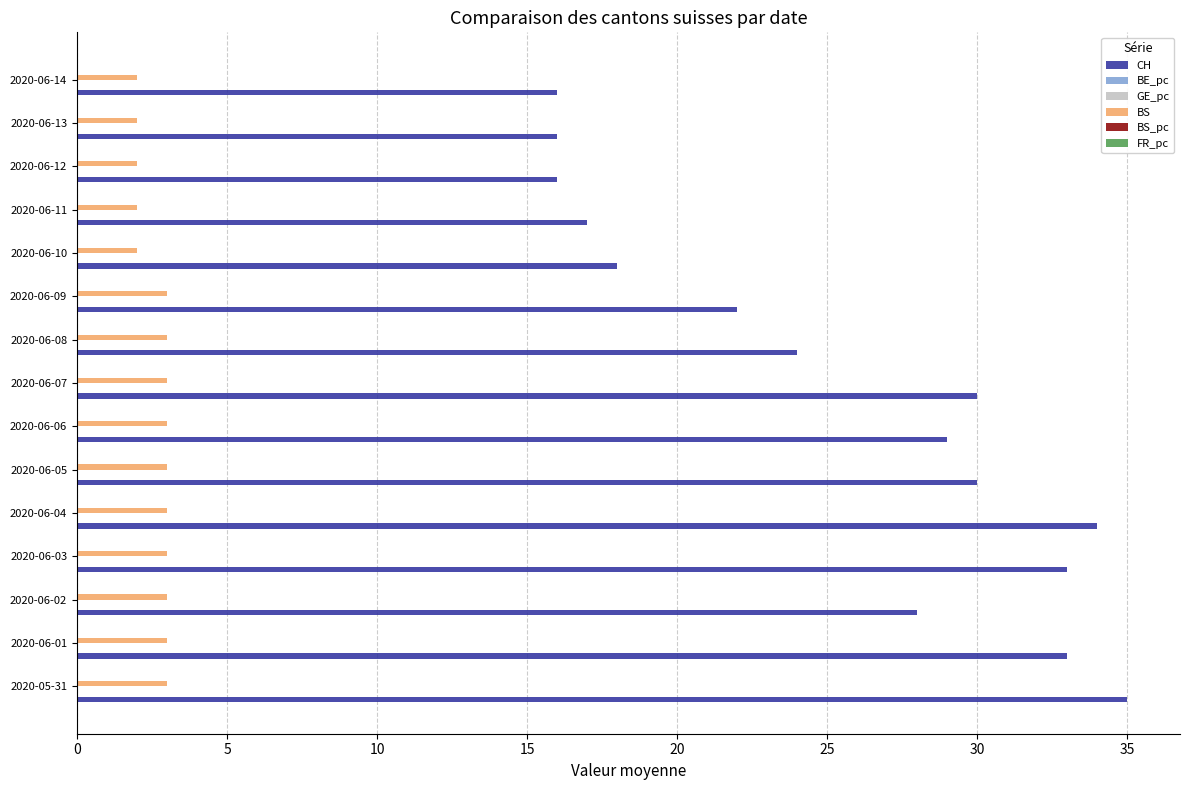

Which series has the largest total across all categories?

CH